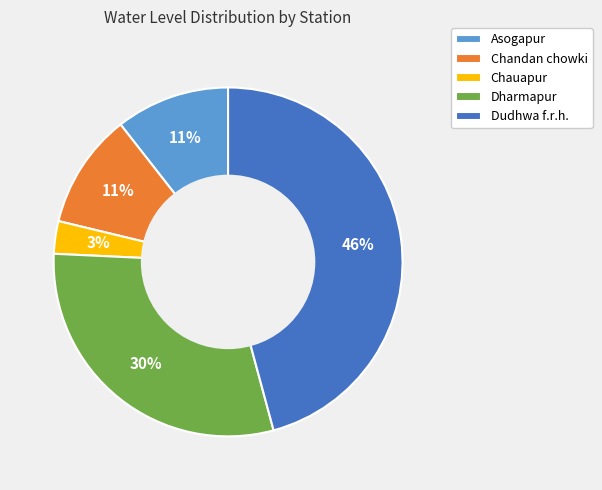

To the nearest percent, what percentage of the pie is Chauapur?

3%